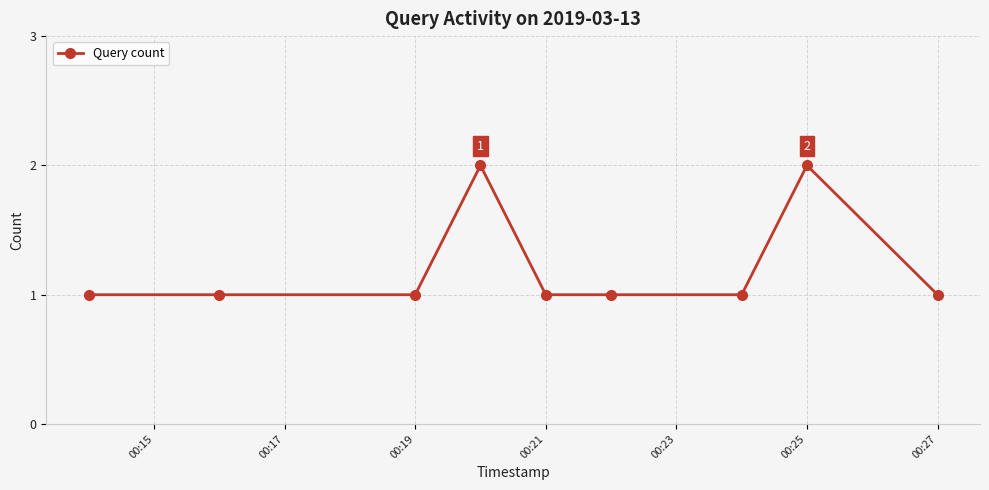

Reading left to right, what are all the values shown in this chart?

1	1	1	2	1	1	1	2	1